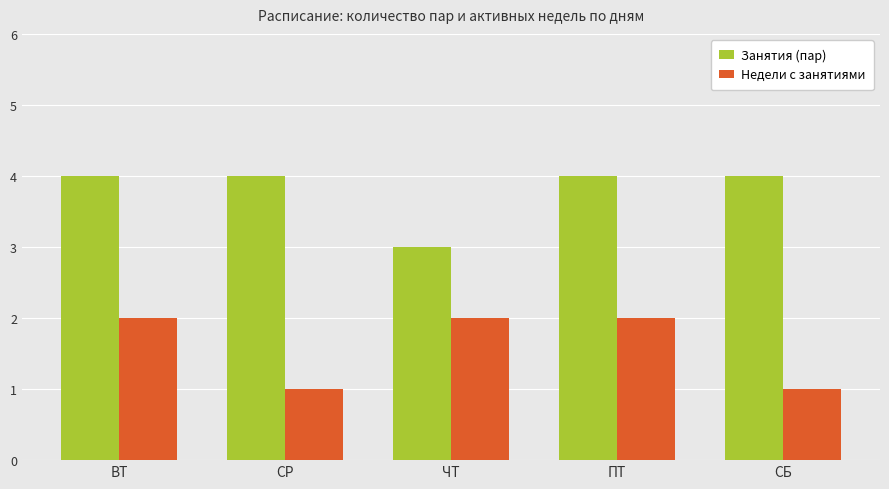

What is the label of the 1st bar from the right?

СБ